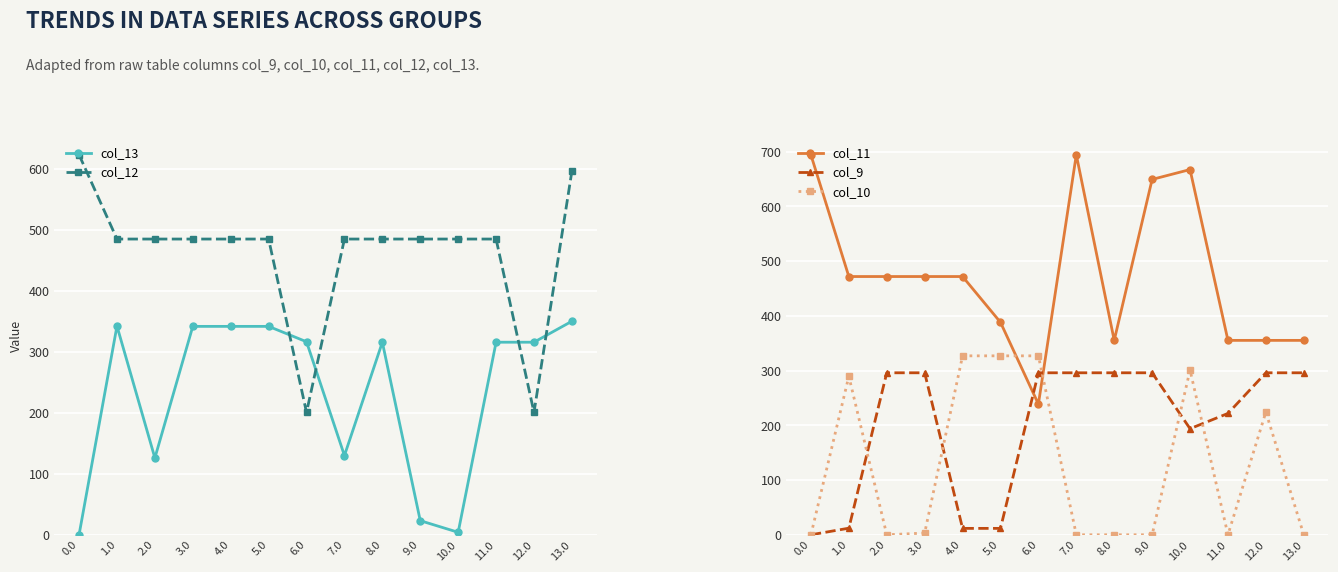

What is the label of the 12th point from the right?

2.0